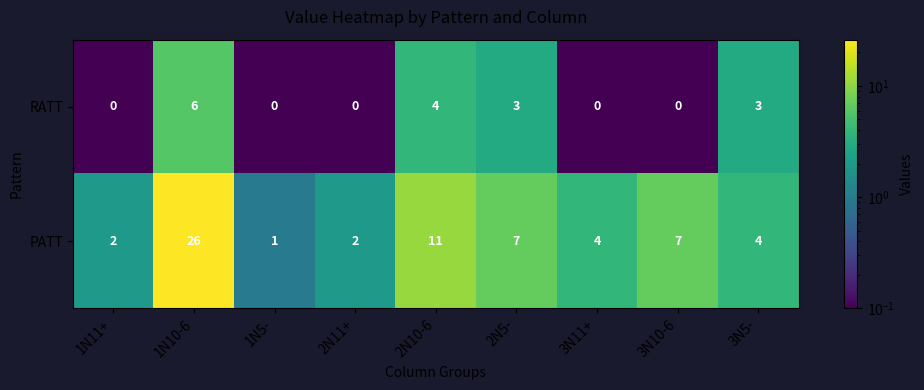

What is the average value of the PATT series?

7